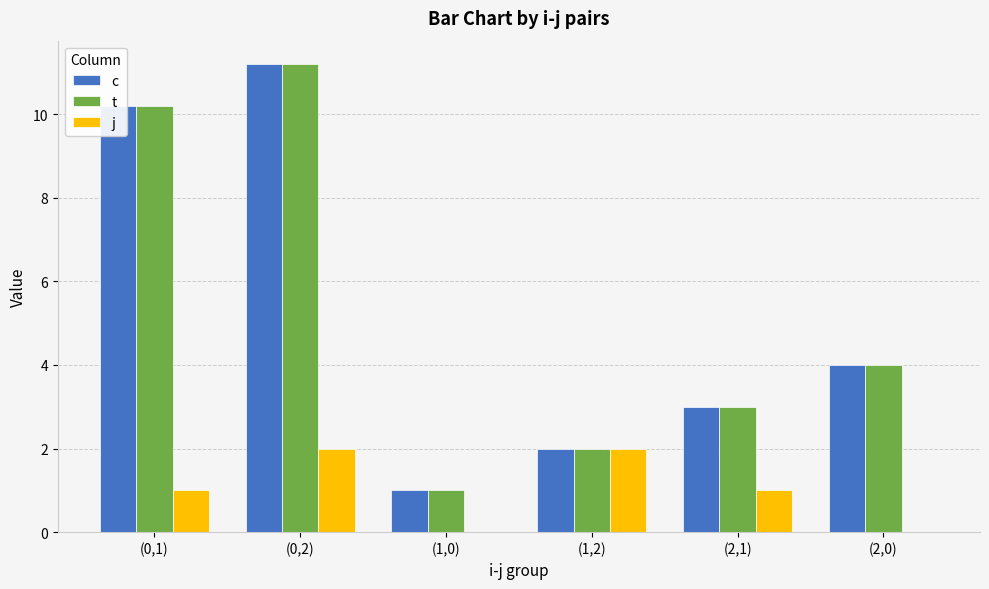

At which label is c closest to 6?

(2,0)